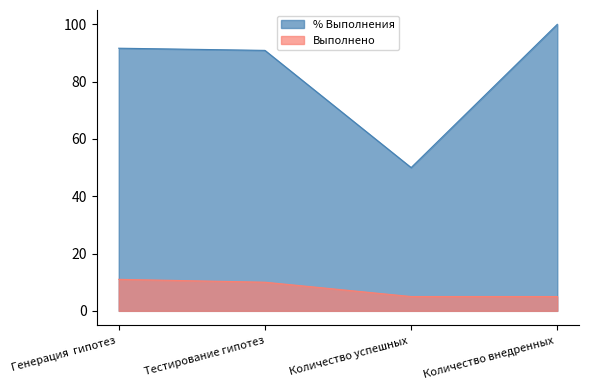

Reading right to left, what are all the values shown in this chart?

% Выполнения: Количество внедренных =100.0	Количество успешных =50.0	Тестирование гипотез=90.9	Генерация  гипотез =91.7
Выполнено: Количество внедренных =5.0	Количество успешных =5.0	Тестирование гипотез=10.0	Генерация  гипотез =11.0